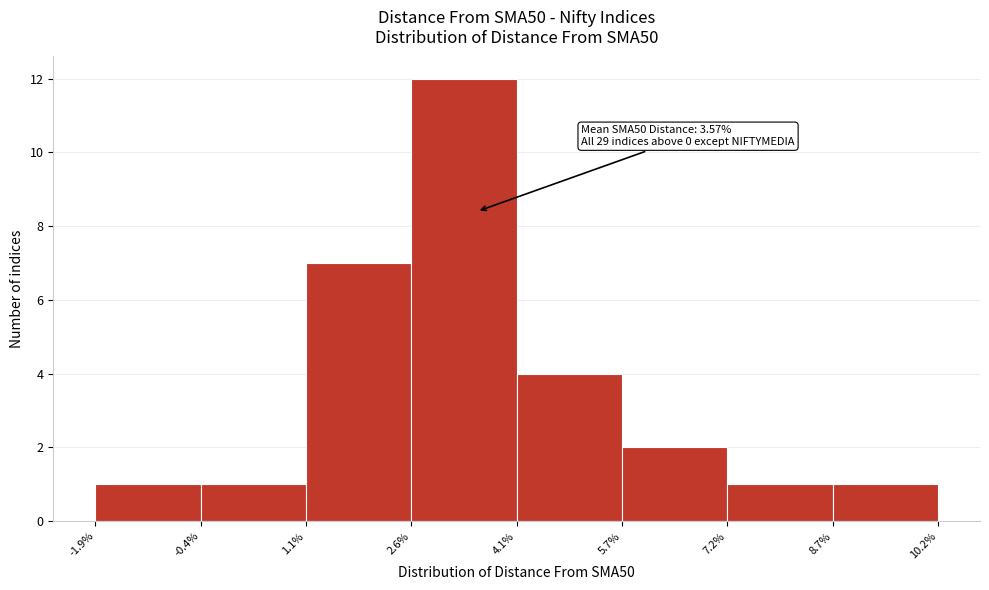

Over which range of the x-axis is the bar tallest?

2.6% to 4.1%